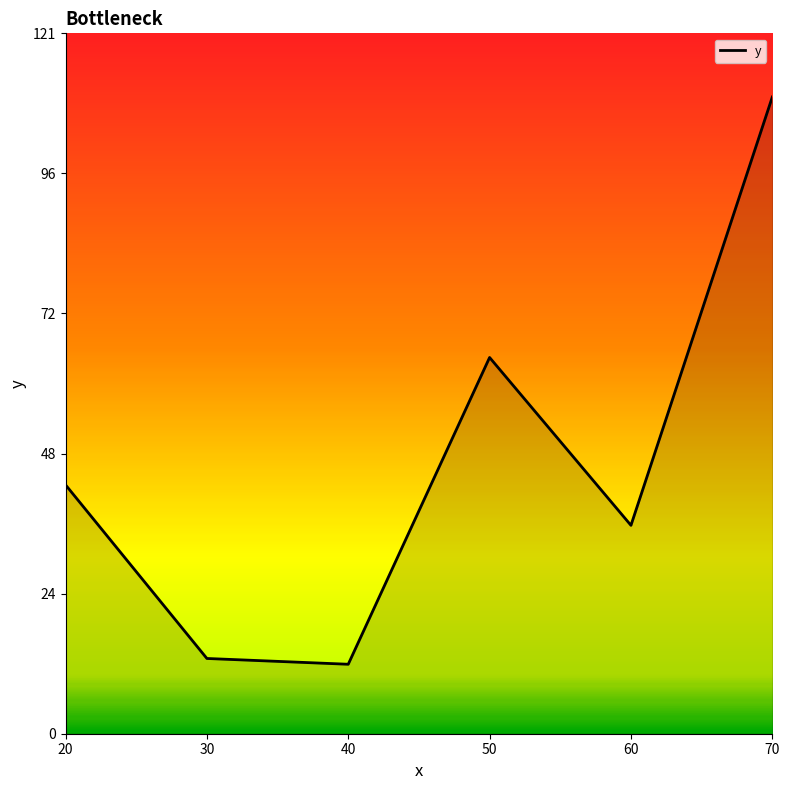

What is the difference between the maximum and minimum values?

98